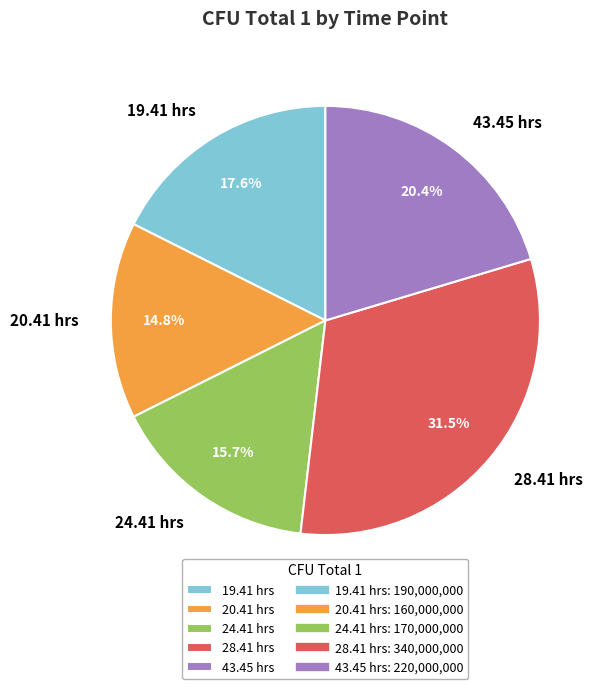

Do 43.45 hrs and 28.41 hrs together represent more than half of the pie?

Yes